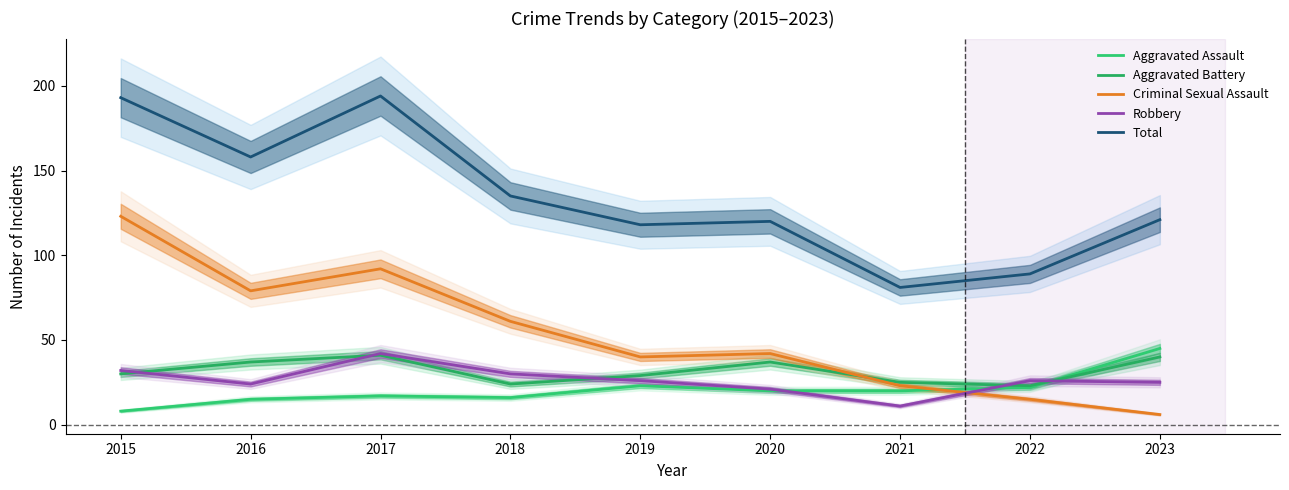

What is the sum of all Aggravated Assault values?

186